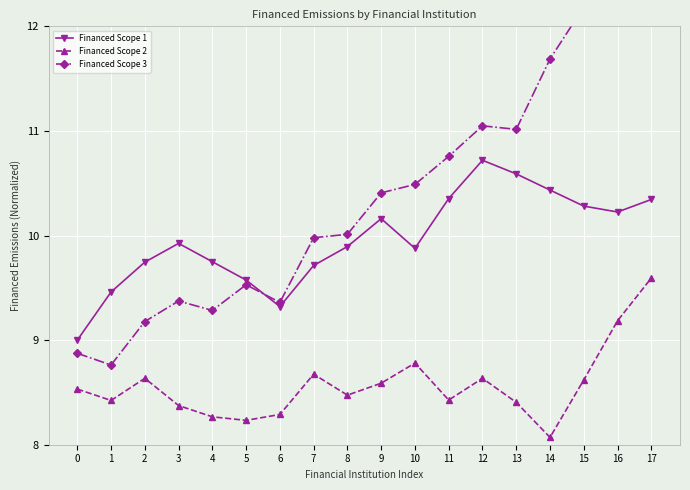

The Financed Scope 2 series shows 8.6 at 15. True or false?

True